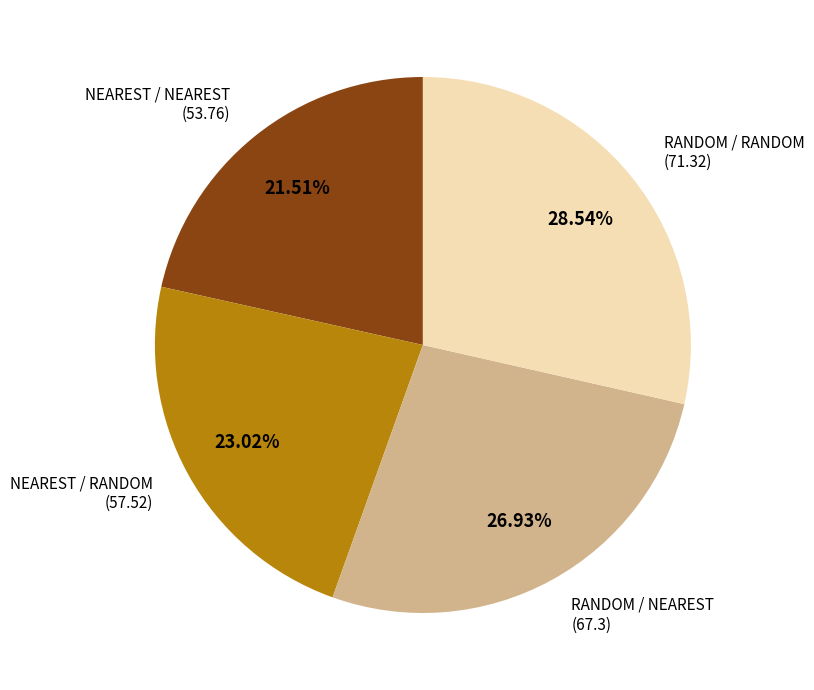

To the nearest percent, what is the difference between the largest and smallest slice percentages?

7%